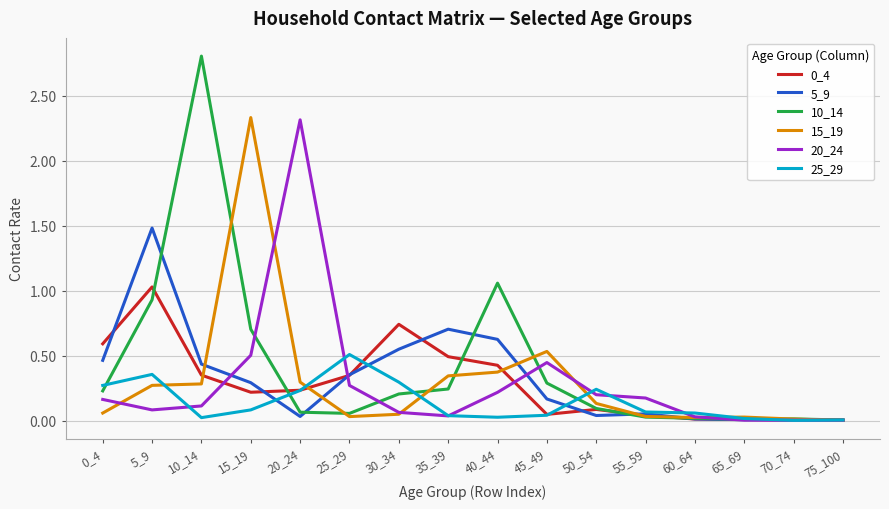

What is the spread (max minus min) of values at 10_14?

2.8